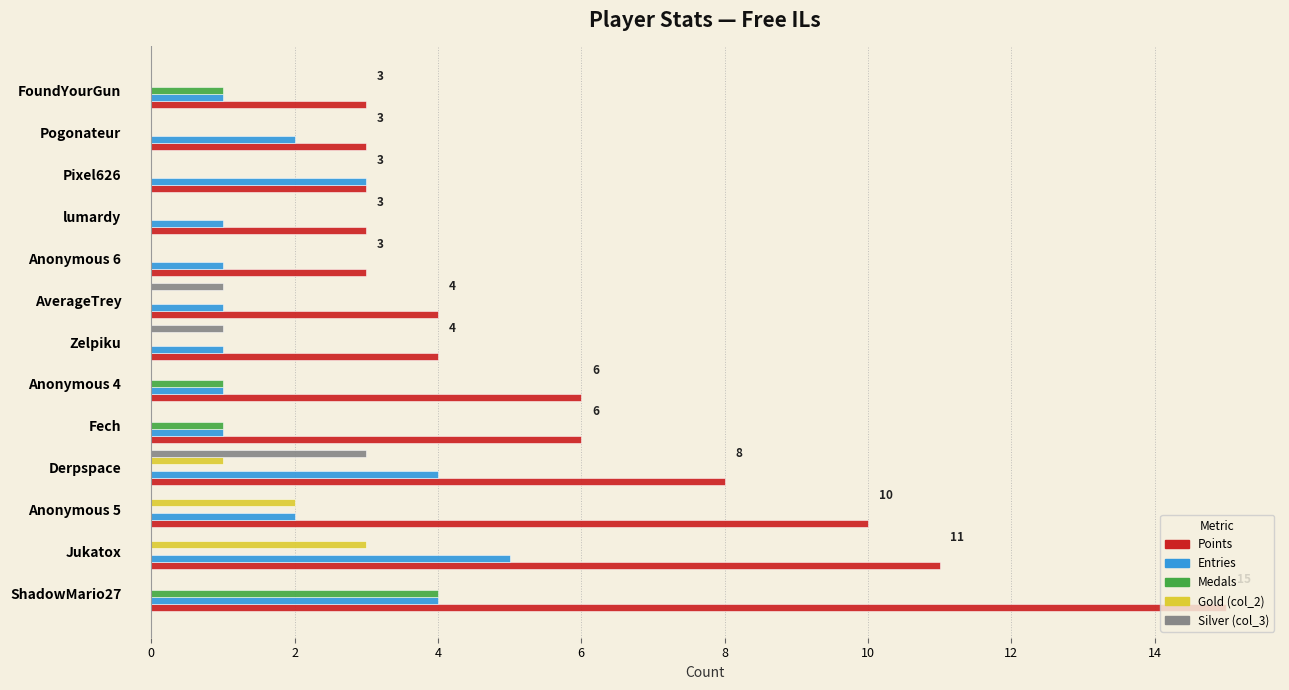

What is the total value across all series at lumardy?

4